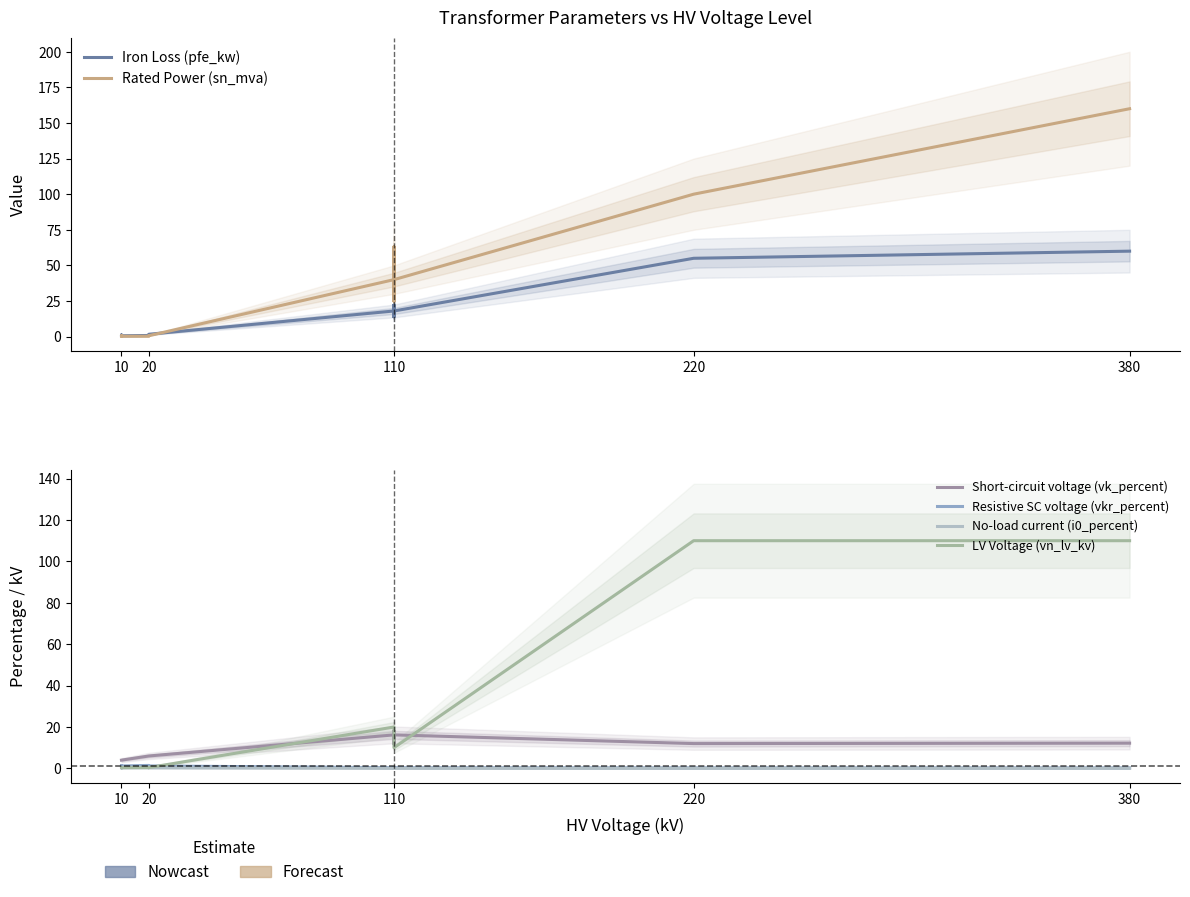

Which series changed the most between 110 and 220?

LV Voltage (vn_lv_kv)